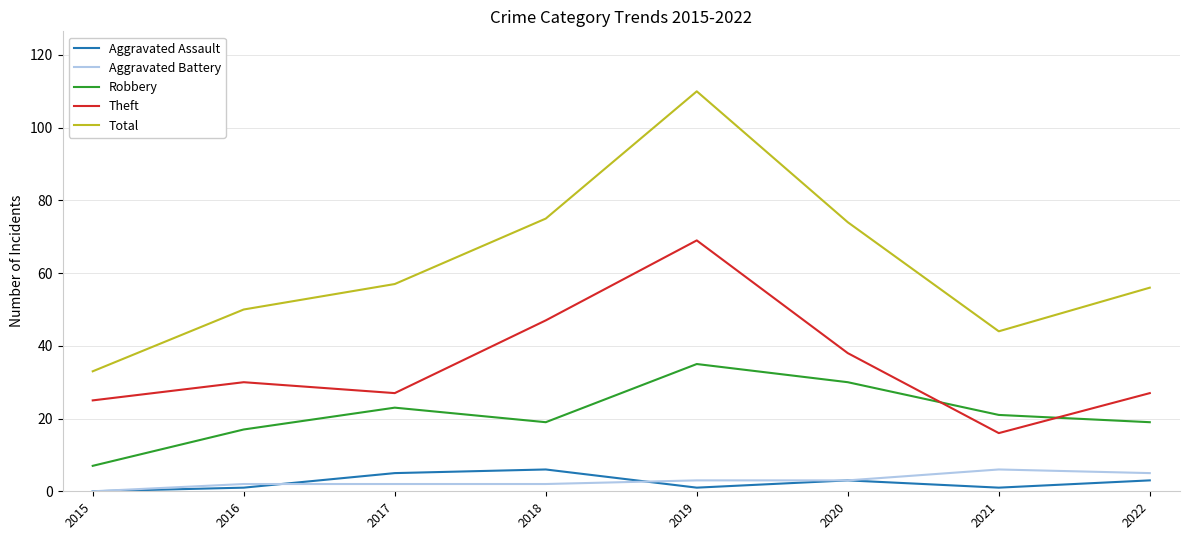

At 2018, list the series in order from smallest to largest.

Aggravated Battery, Aggravated Assault, Robbery, Theft, Total